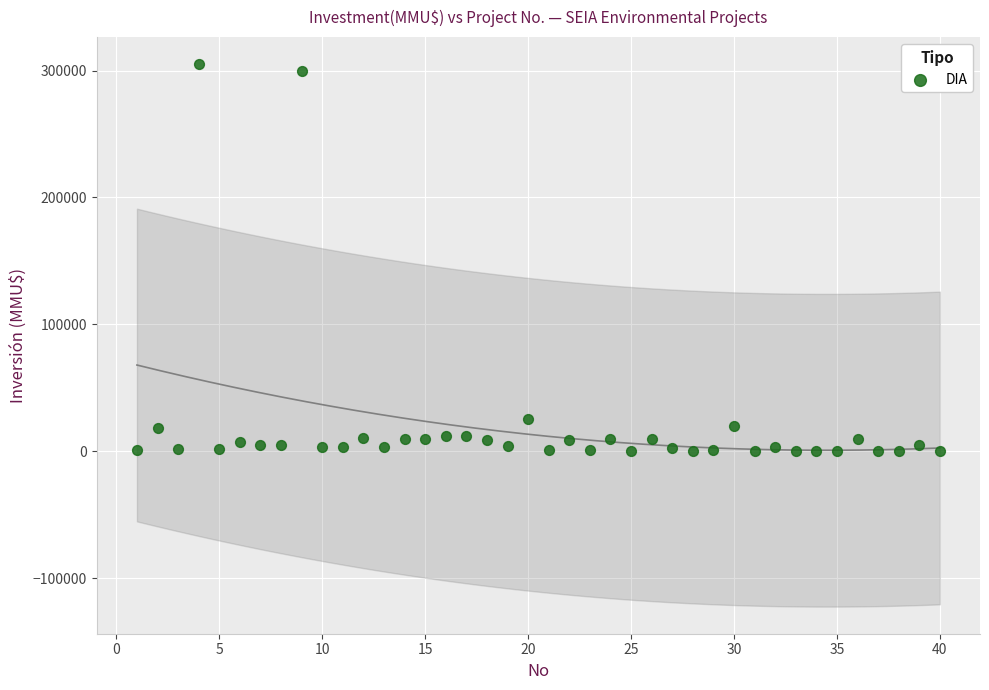

What is the range of Y values (max minus min)?

305000